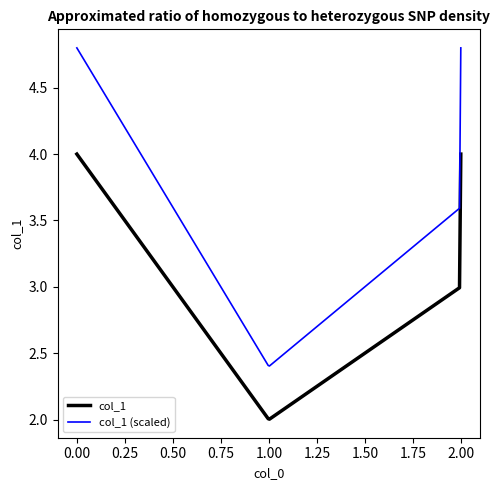

Which series has the largest range (max minus min)?

col_1 (scaled)